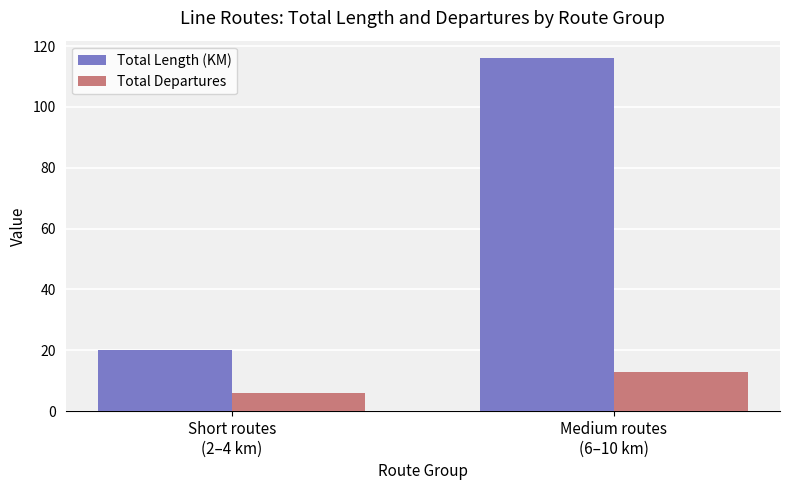

Are the bars horizontal?

No